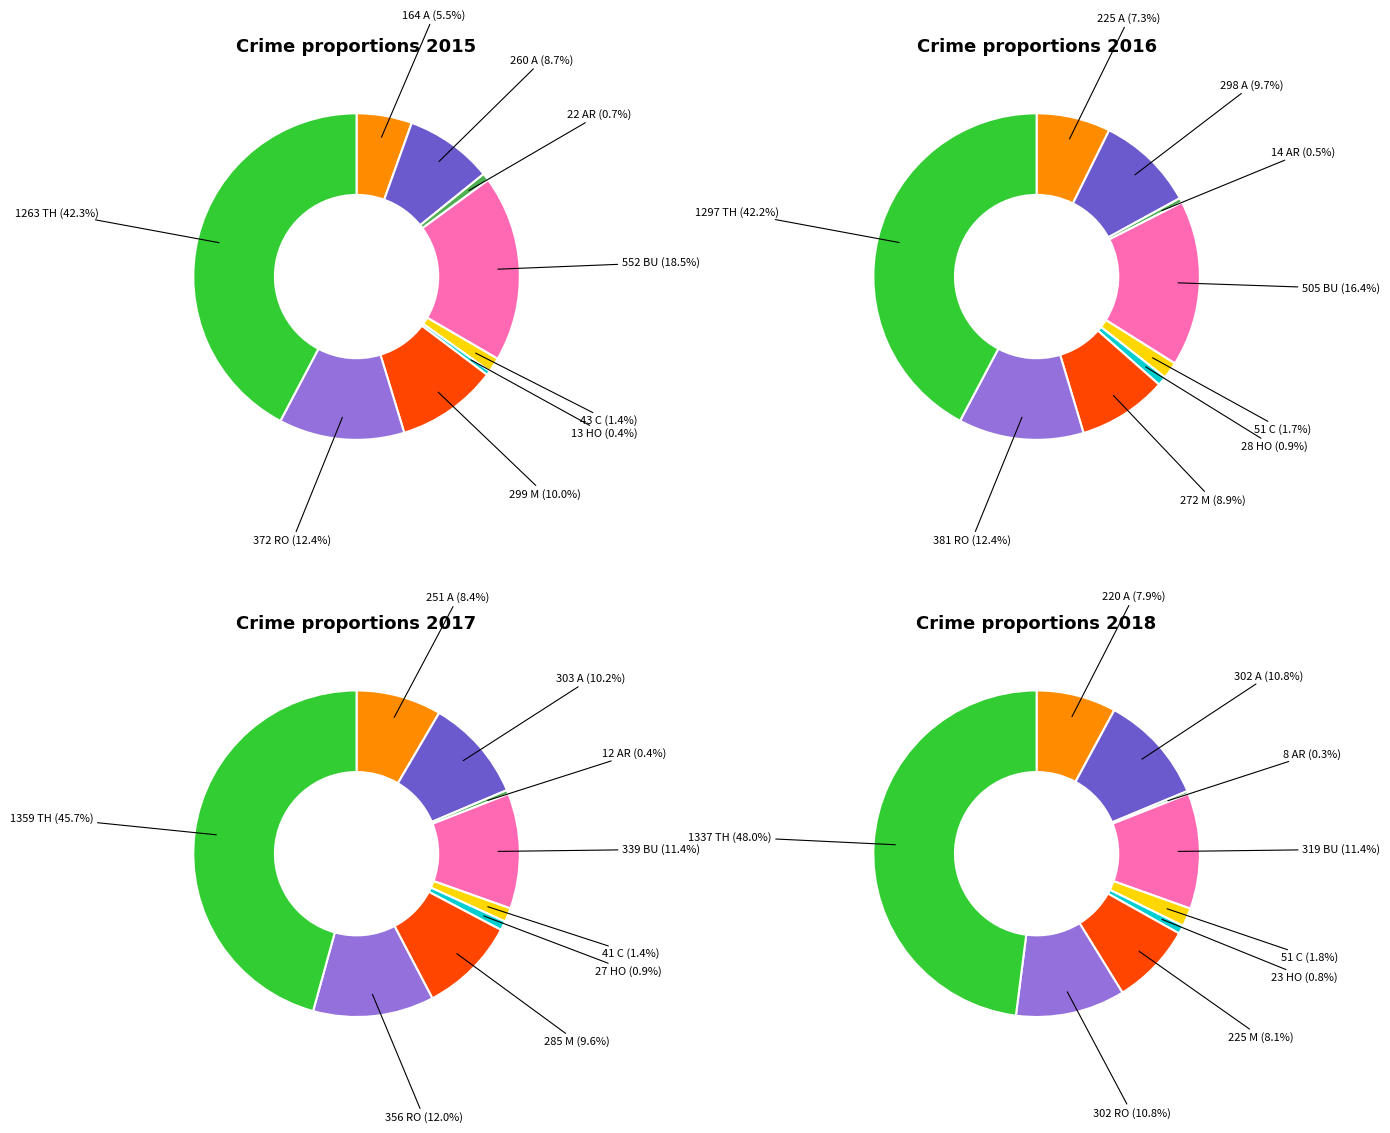

Between Aggravated Assault and Homicide, which series saw the biggest shift?

2017